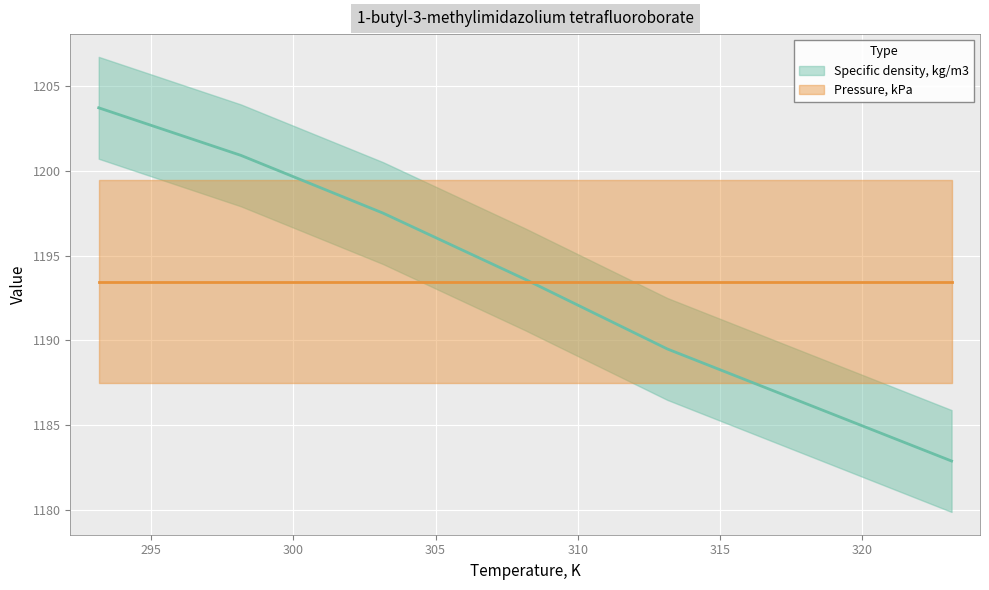

What is the label of the 5th point from the left?

313.15